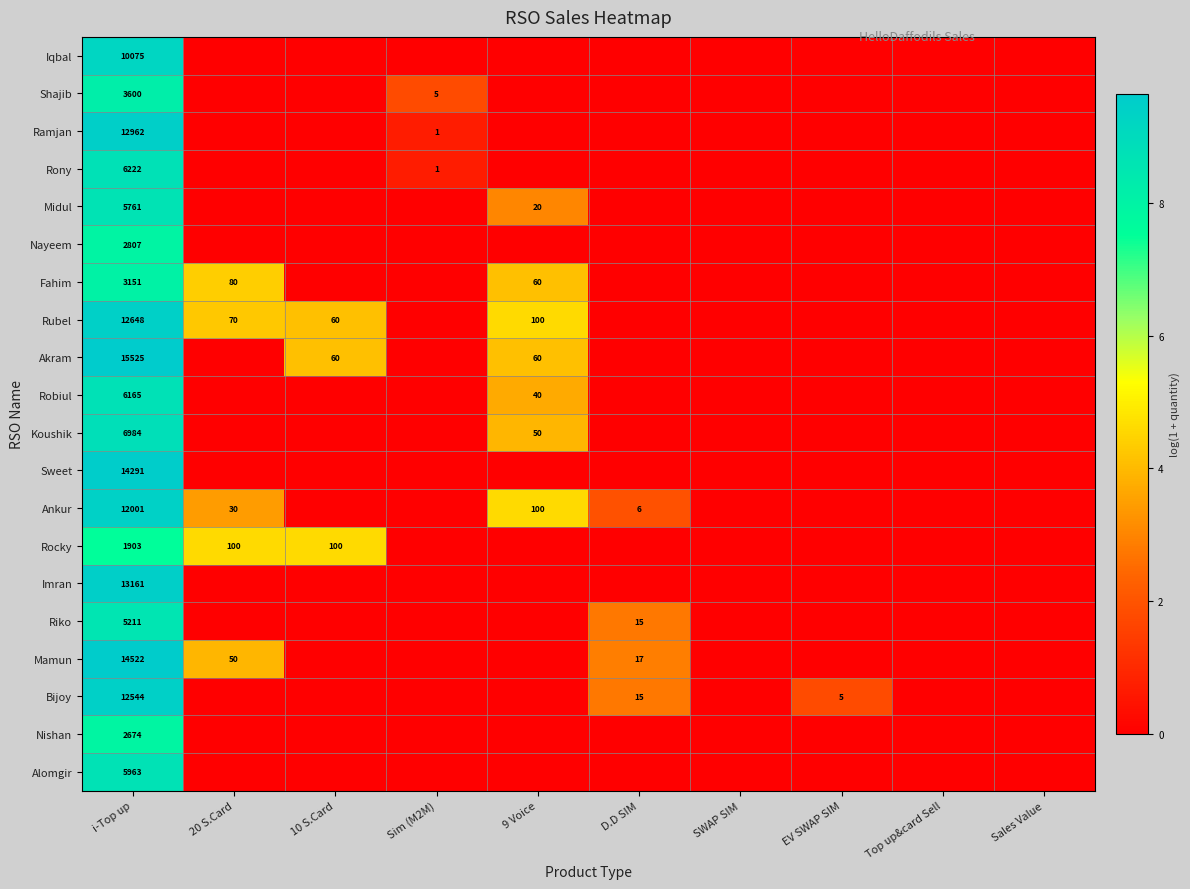

Which has a higher value, 10 S.Card or 20 S.Card?

10 S.Card